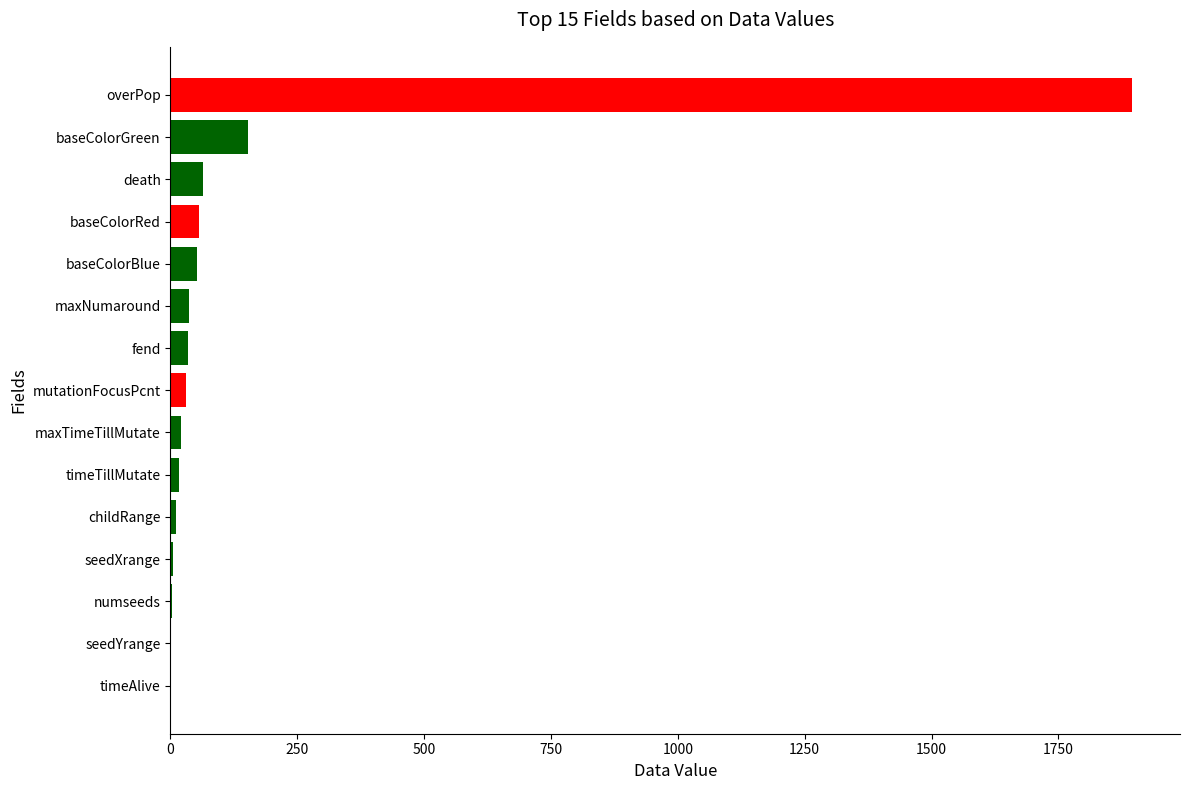

The chart shows a value of -929 at timeAlive. True or false?

False